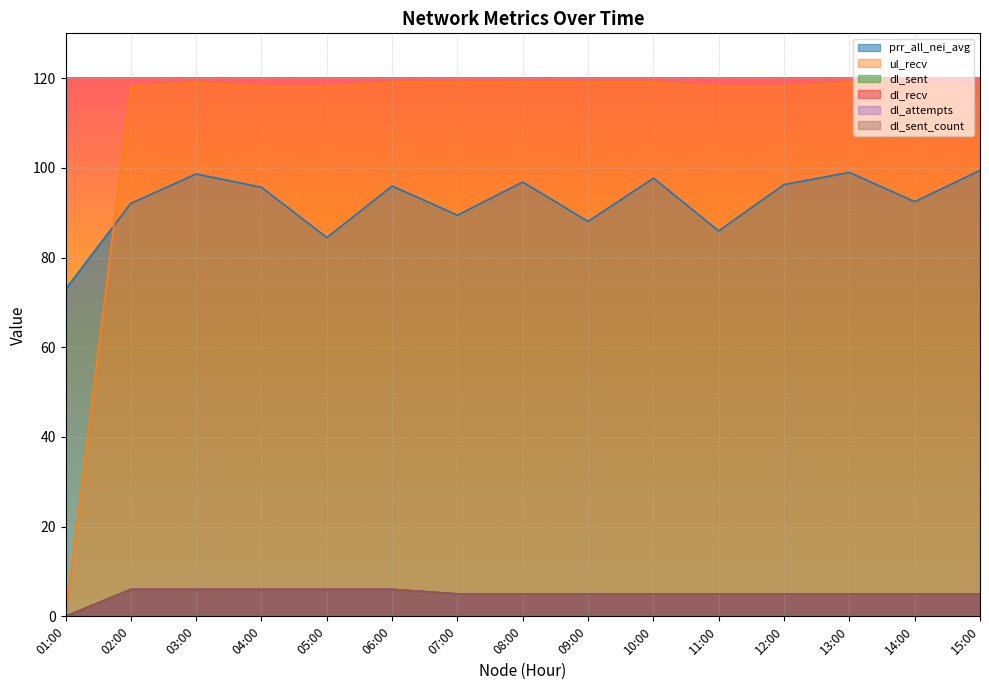

What is the difference between the dl_recv values at 14:00 and 02:00?

1.0